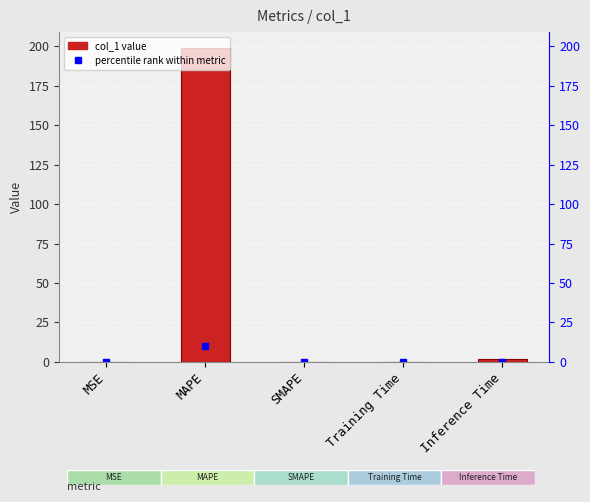

List the labels in order of value, largest first.

MAPE, Inference Time, Training Time, MSE, SMAPE